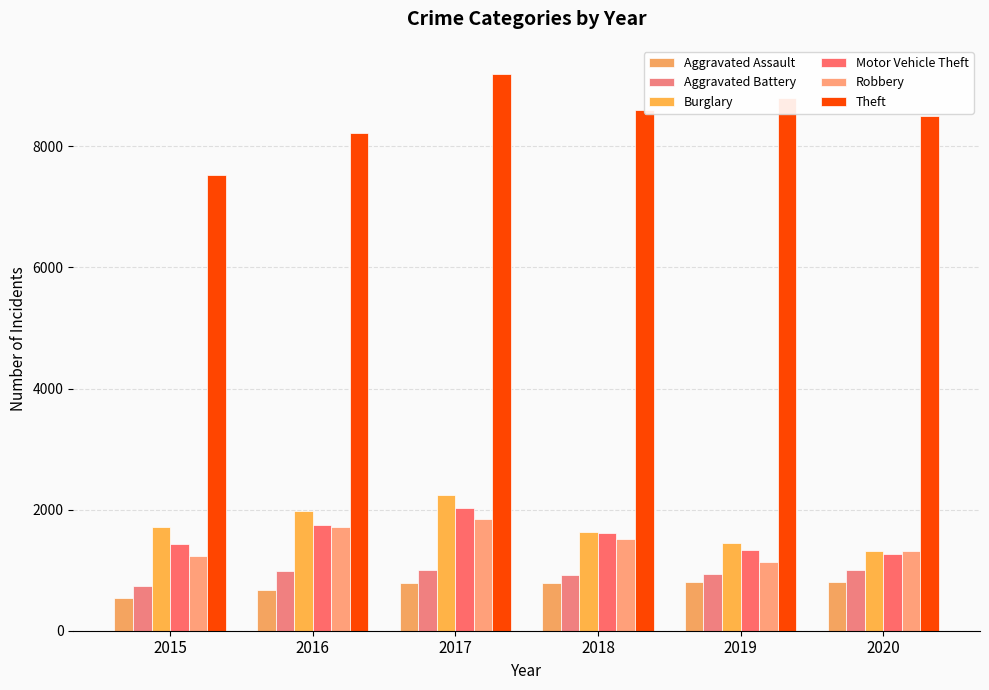

The value of Aggravated Battery at 2015 is 745. True or false?

True